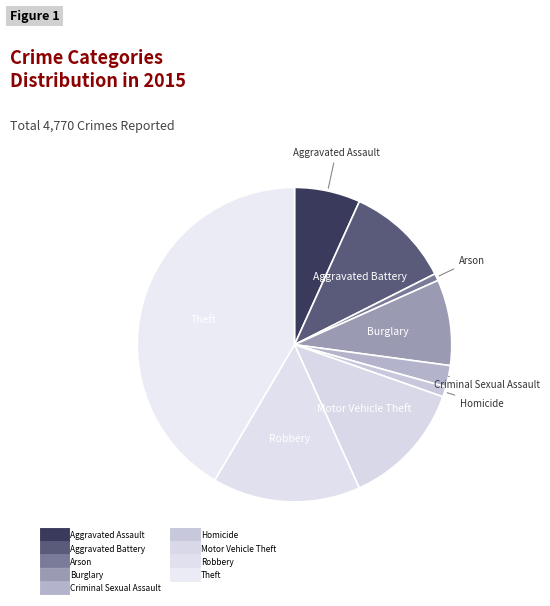

What is the smallest slice in the pie chart?

Arson